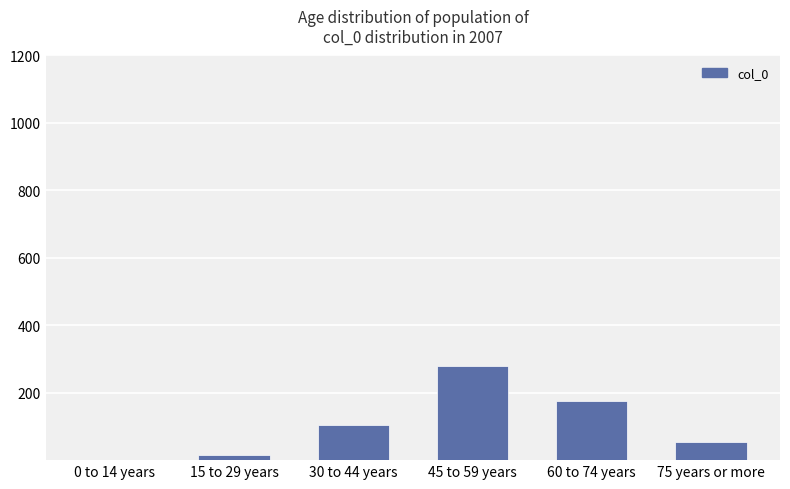

At which category does the chart reach its peak across all series?

45 to 59 years